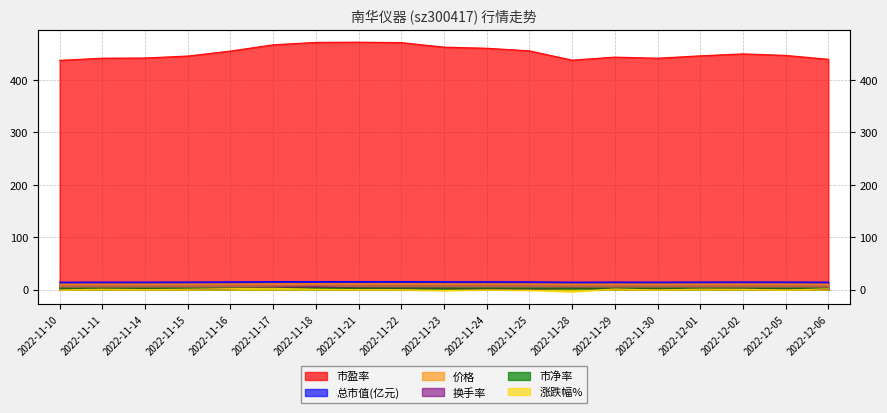

Reading left to right, list all the values displayed in this chart.

价格: 10.6	10.7	10.7	10.8	11.0	11.3	11.4	11.4	11.4	11.2	11.2	11.0	10.6	10.7	10.7	10.8	10.9	10.8	10.6
换手率: 0.8	1.7	1.4	0.8	1.8	4.6	5.2	3.3	2.7	2.5	1.5	1.4	2.7	1.6	1.6	1.6	2.2	1.7	0.9
市盈率: 437.5	441.7	442.1	445.8	455.3	467.3	471.8	472.2	471.4	462.7	460.7	455.7	437.9	443.7	441.7	446.2	449.9	447.0	439.6
市净率: 2.9	2.9	2.9	3.0	3.0	3.1	3.1	3.1	3.1	3.1	3.0	3.0	2.9	2.9	2.9	3.0	3.0	3.0	2.9
总市值(亿元): 14.4	14.6	14.6	14.7	15.0	15.4	15.6	15.6	15.5	15.2	15.2	15.0	14.4	14.6	14.6	14.7	14.8	14.7	14.5
涨跌幅%: -0.4	0.9	0.1	0.8	2.1	2.6	1.0	0.1	-0.2	-1.8	-0.5	-1.1	-3.9	1.3	-0.5	1.0	0.8	-0.6	1.7